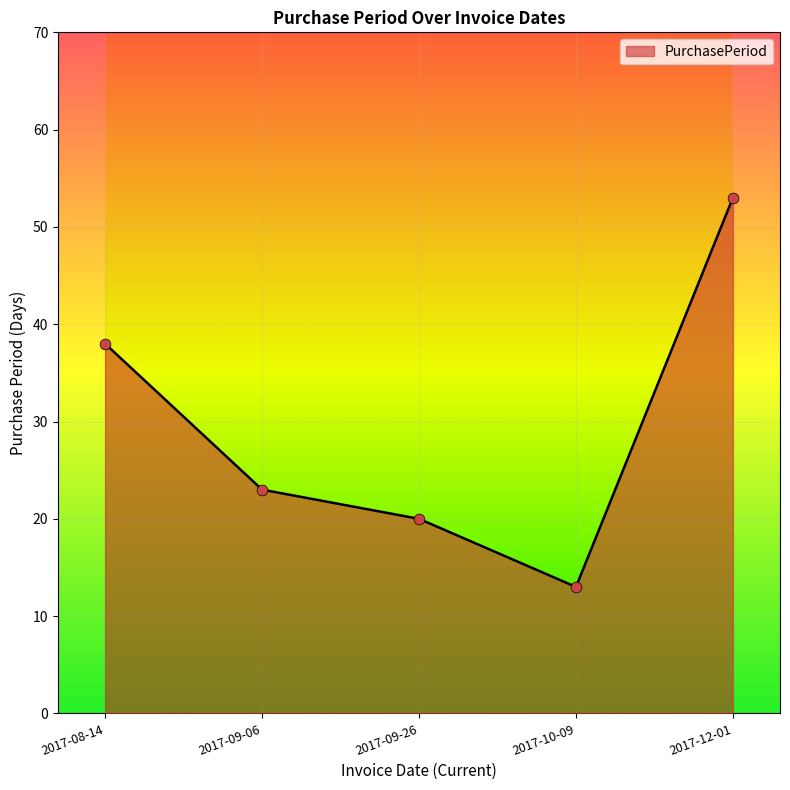

Which has a higher value, 2017-09-06 or 2017-12-01?

2017-12-01